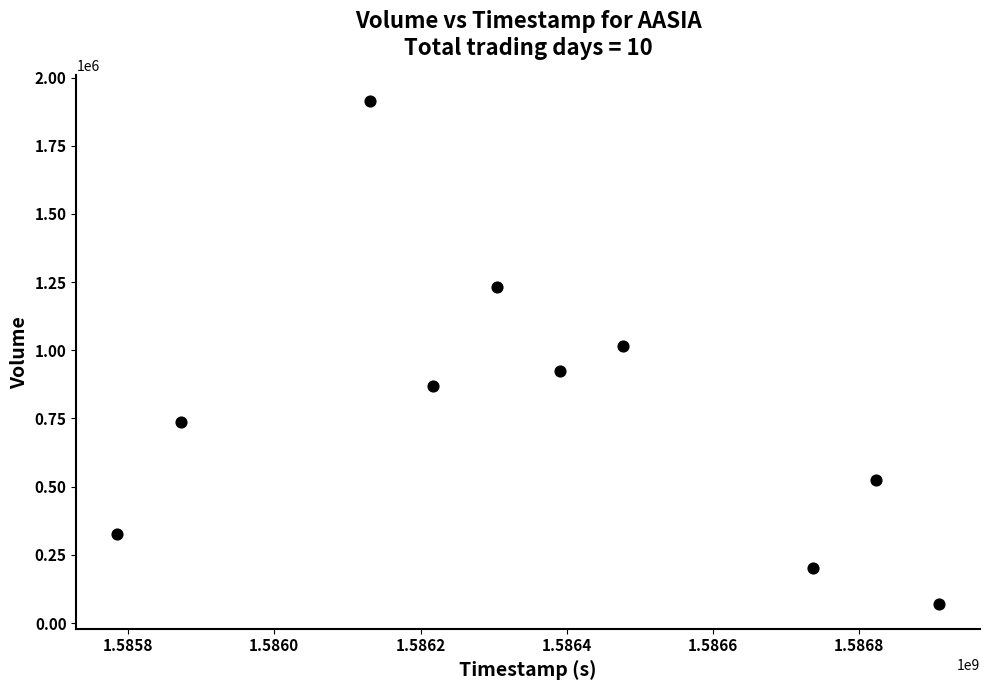

What Y value in the scatter plot is closest to 993350?

1014500